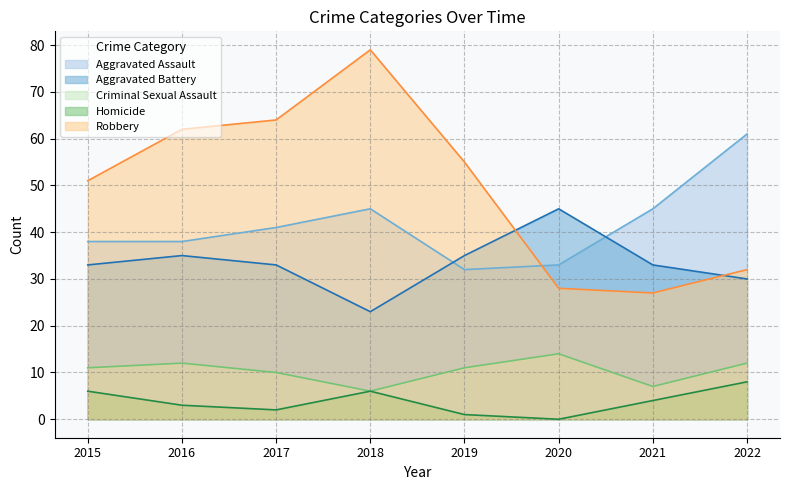

Reading left to right, list all the values displayed in this chart.

Aggravated Assault: 2015=38	2016=38	2017=41	2018=45	2019=32	2020=33	2021=45	2022=61
Aggravated Battery: 2015=33	2016=35	2017=33	2018=23	2019=35	2020=45	2021=33	2022=30
Criminal Sexual Assault: 2015=11	2016=12	2017=10	2018=6	2019=11	2020=14	2021=7	2022=12
Homicide: 2015=6	2016=3	2017=2	2018=6	2019=1	2020=0	2021=4	2022=8
Robbery: 2015=51	2016=62	2017=64	2018=79	2019=55	2020=28	2021=27	2022=32